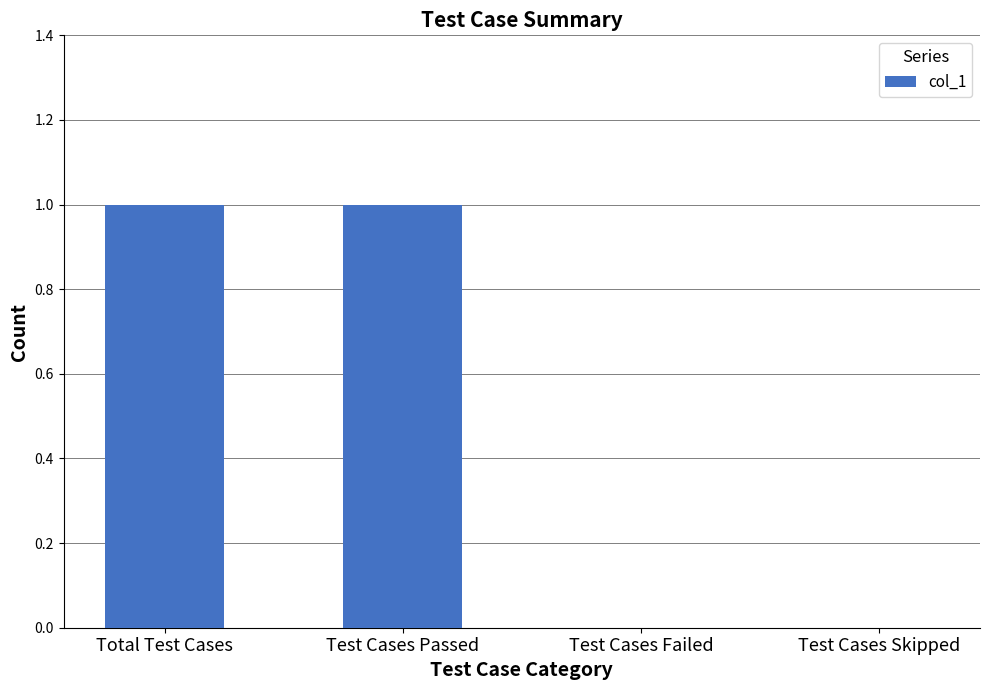

Between Test Cases Failed and Total Test Cases, which is larger?

Total Test Cases